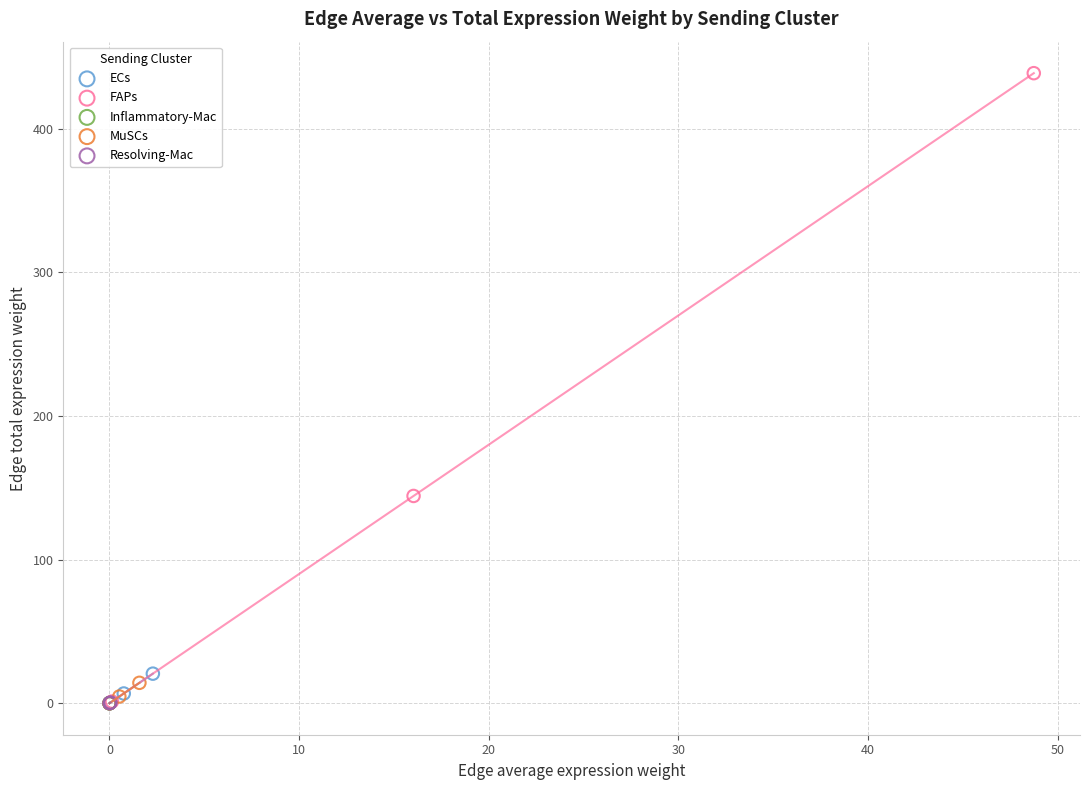

Which series reaches the maximum Y coordinate?

FAPs